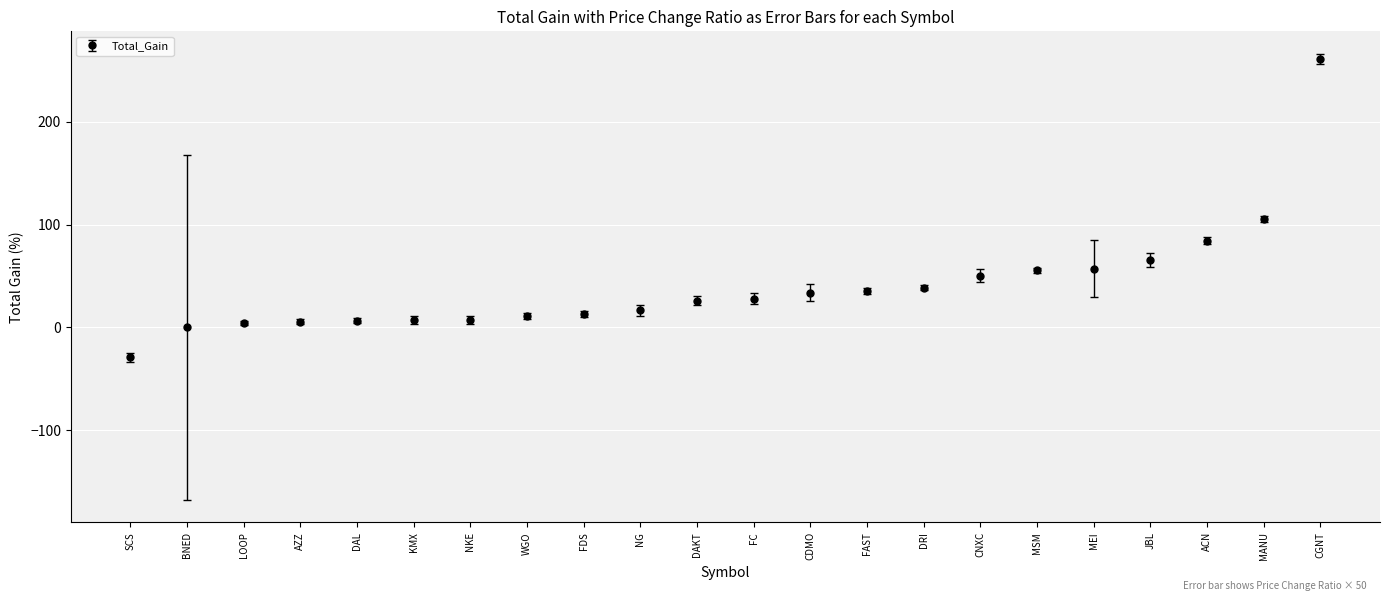

Between MSM and NG, which is larger?

MSM